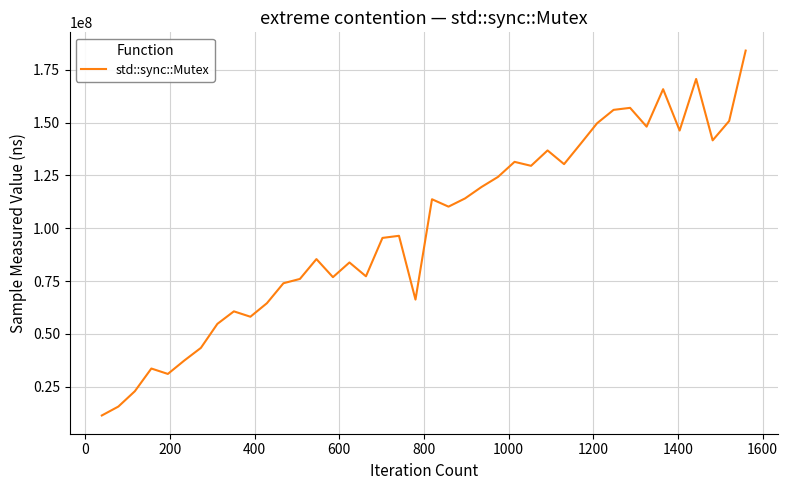

Does the chart have visible grid lines?

Yes